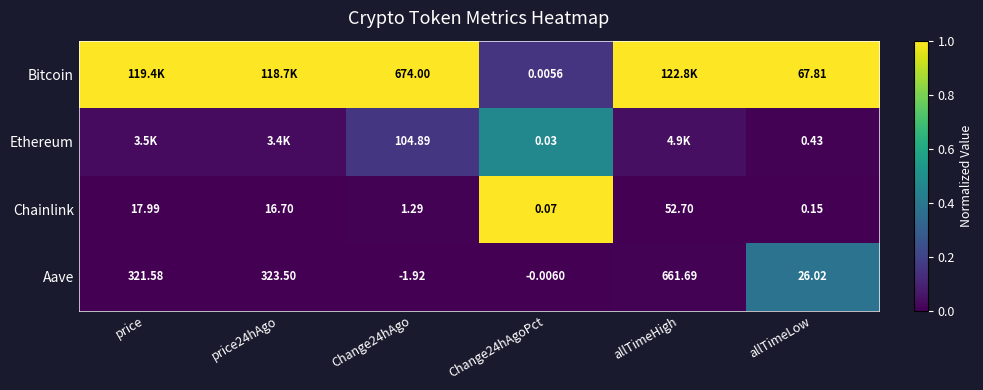

At which label does Chainlink first exceed 16?

price